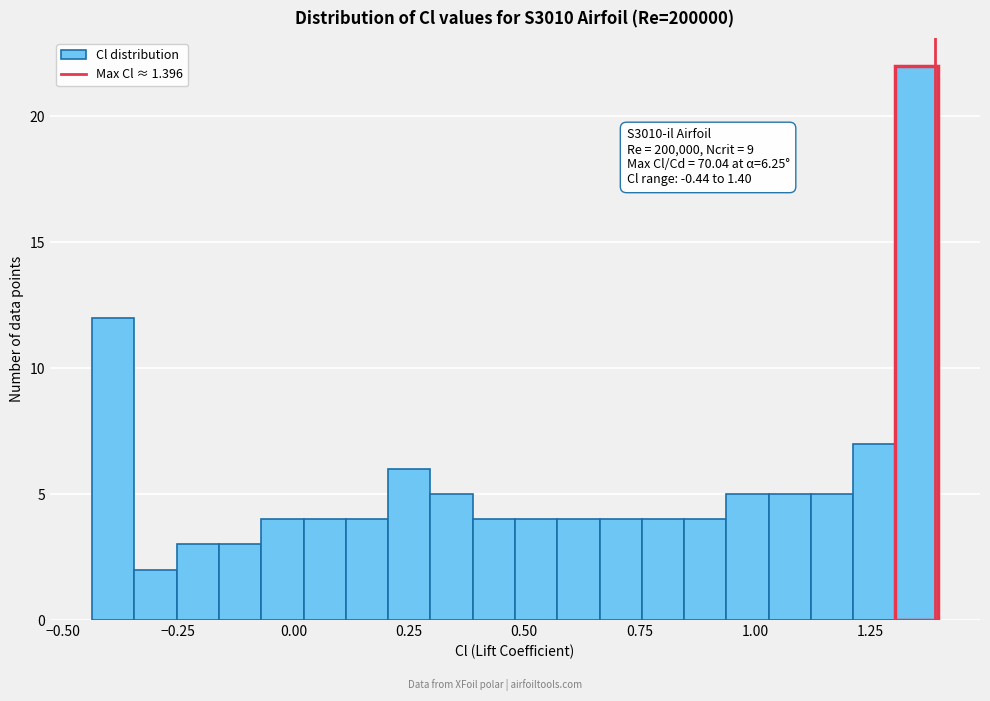

Read against the x-axis, roughly where is the centre of the tallest bar?

1.35